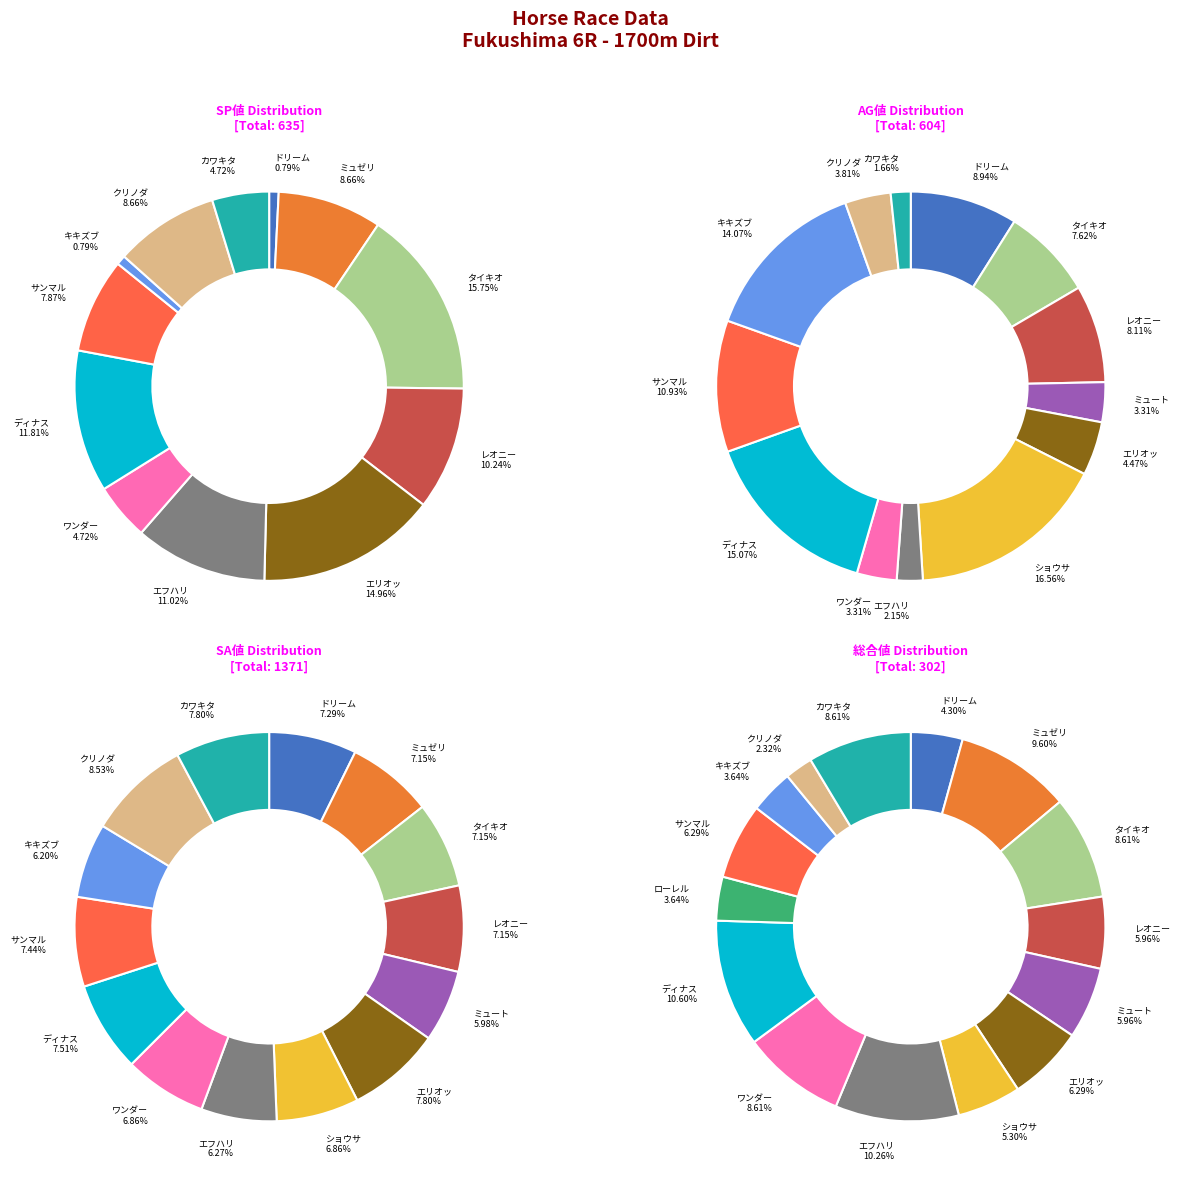

To the nearest percent, what is the average slice percentage?

7%